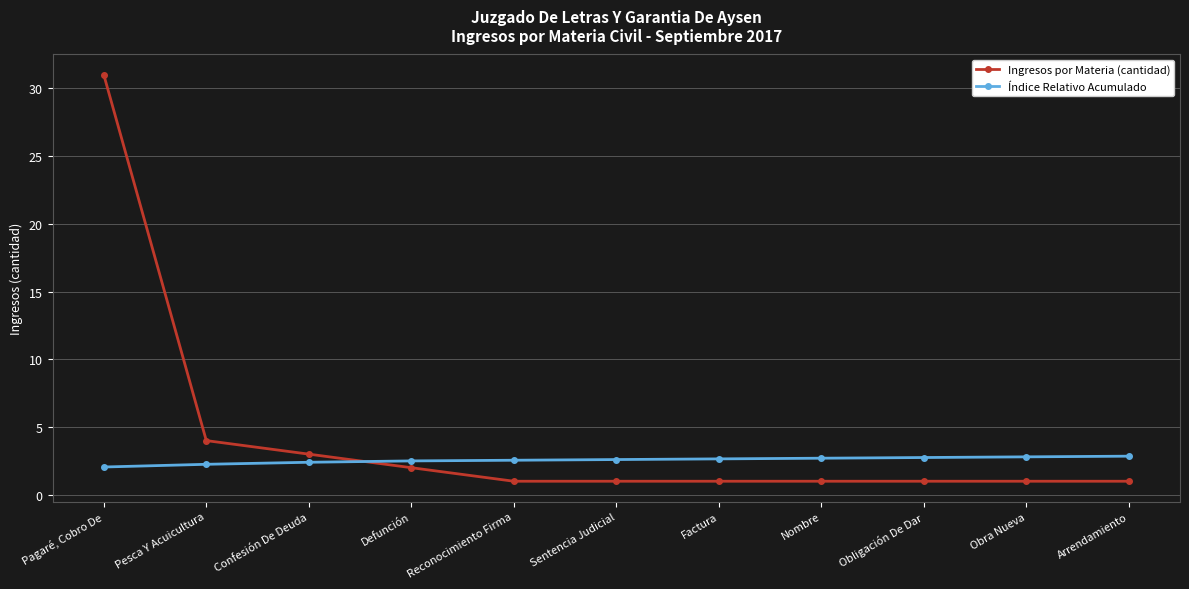

What value does the Índice Relativo Acumulado series have at Reconocimiento Firma?

2.6